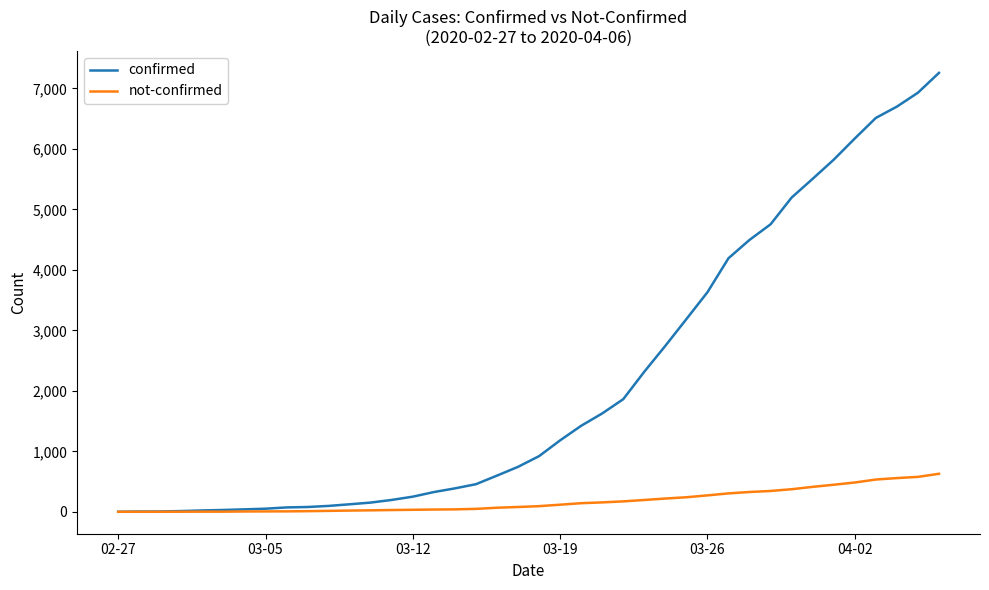

Which series has the largest range (max minus min)?

confirmed